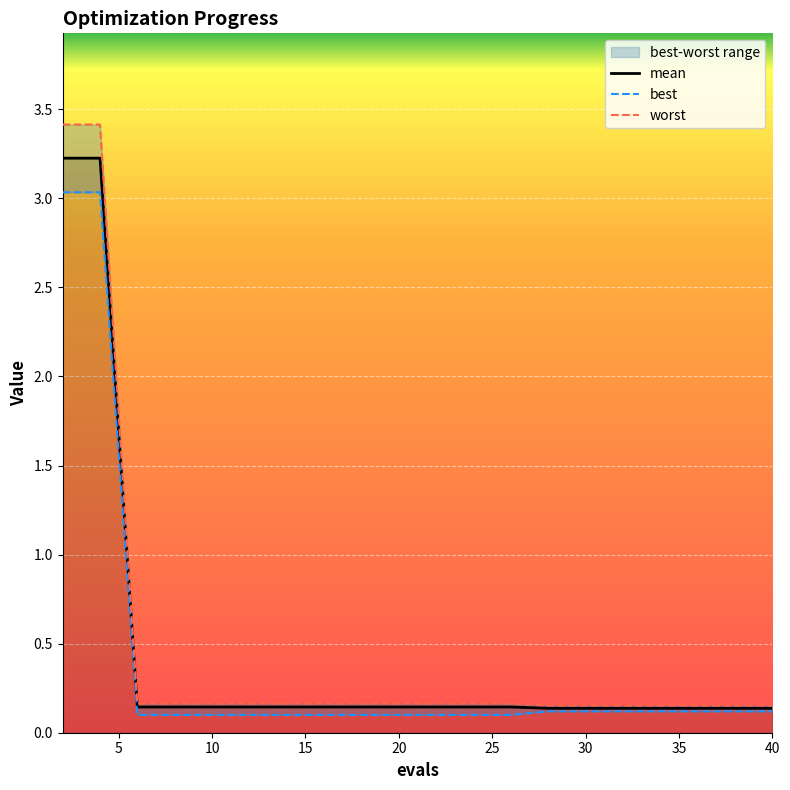

What is the maximum value for mean?

3.2